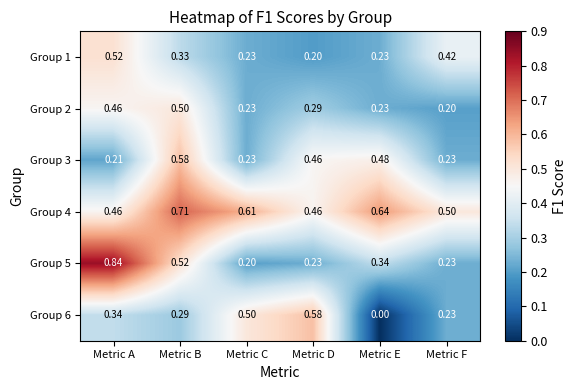

Rank the categories by Group 6 value from lowest to highest.

Metric E, Metric F, Metric B, Metric A, Metric C, Metric D